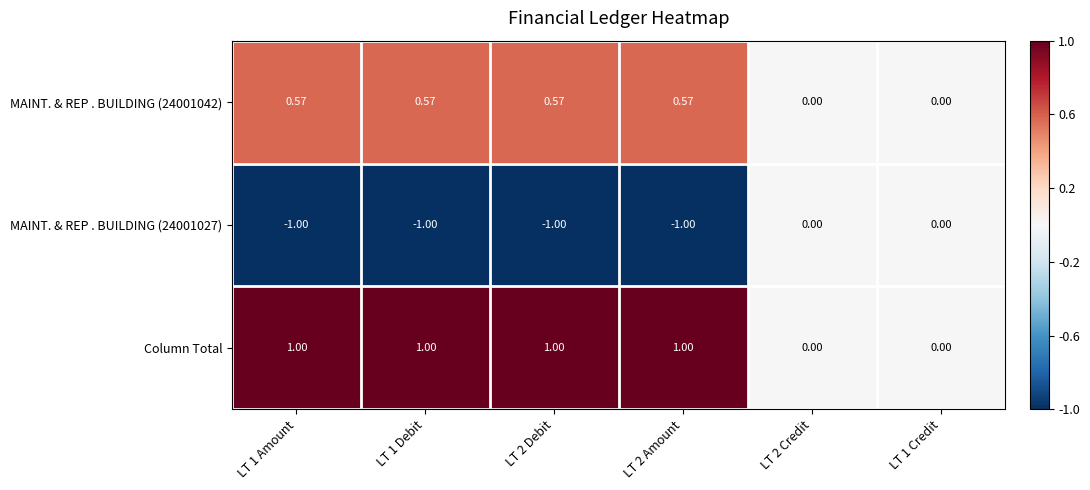

Which series has the largest total across all categories?

Column Total